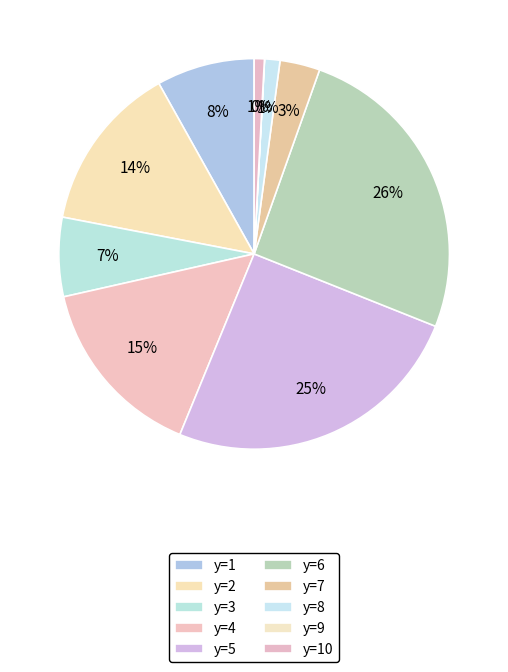

Which category has the smallest portion of the pie?

y=9